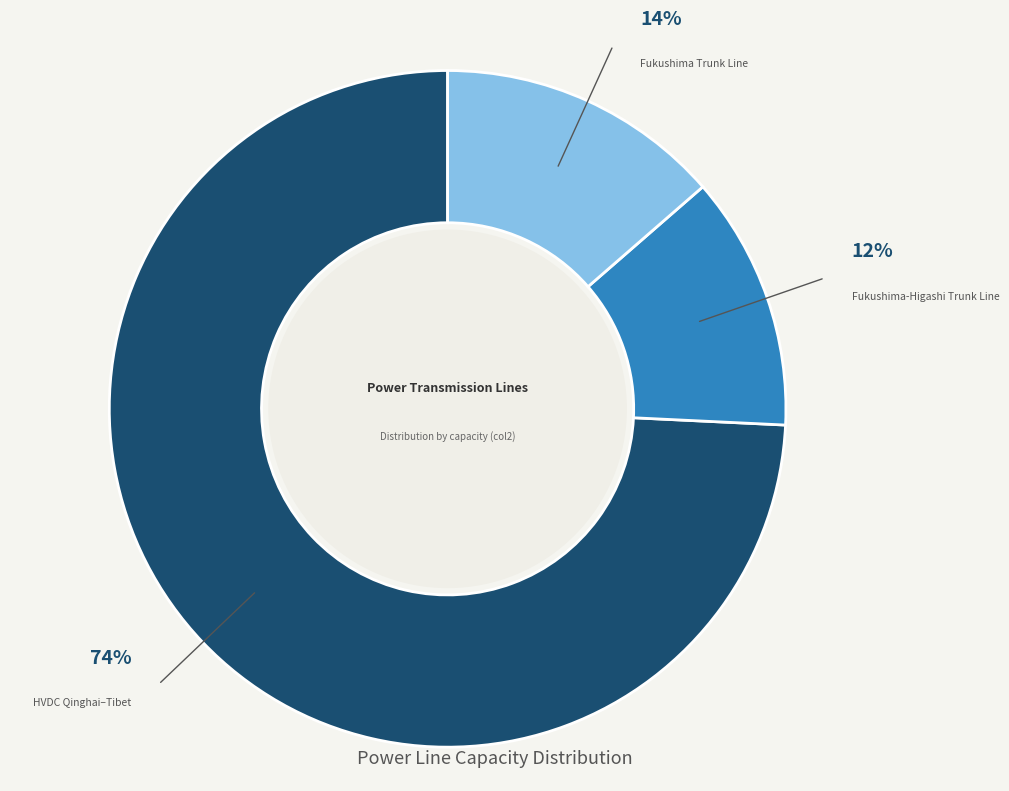

To the nearest percent, what is the difference between the largest and smallest slice percentages?

62%